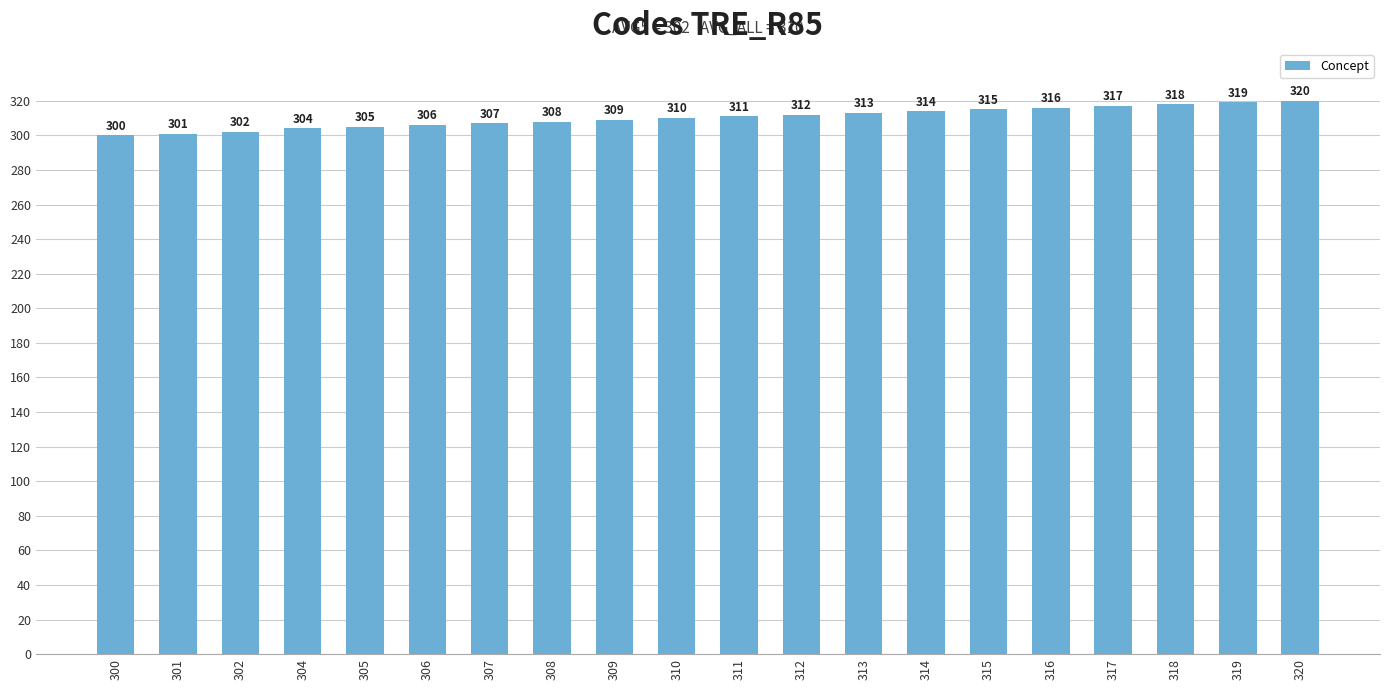

At which category does the chart reach its minimum across all series?

300